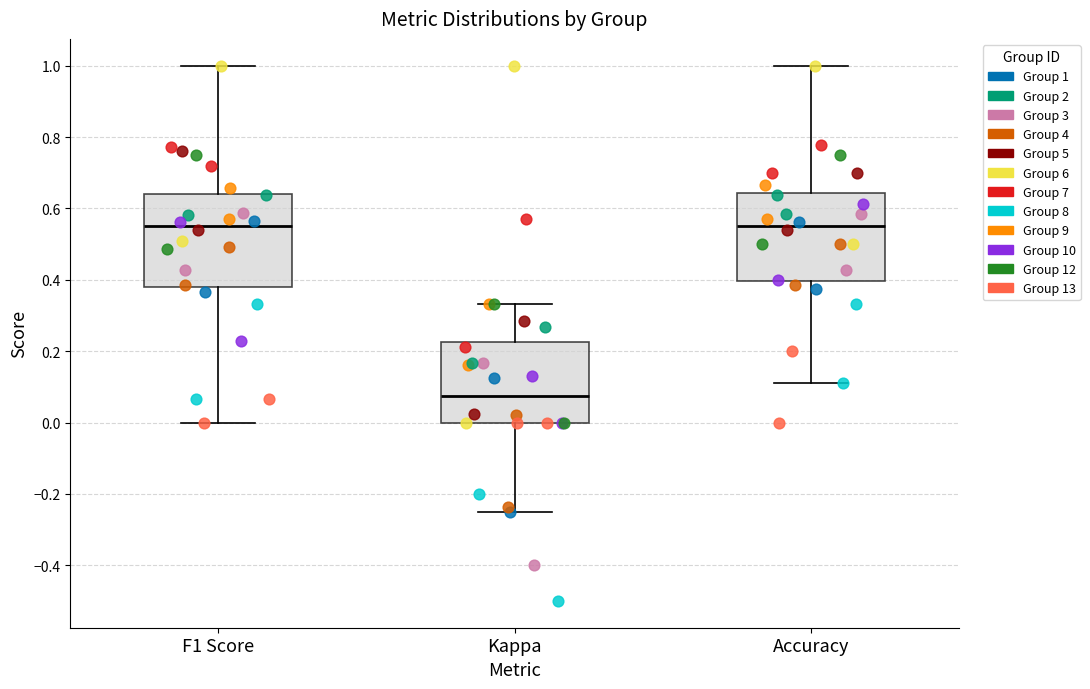

Reading left to right, transcribe this box plot: for each box, give where its median line is, the range the box spans, and where its two whiskers end, as read against the y-axis. The values are not printed on the chart, so give them approximately, as read against the axis.

F1 Score: median 0.56, box 0.38 to 0.64, whiskers 0.00 to 1.00
Kappa: median 0.08, box 0.00 to 0.22, whiskers -0.24 to 0.34
Accuracy: median 0.56, box 0.40 to 0.64, whiskers 0.12 to 1.00